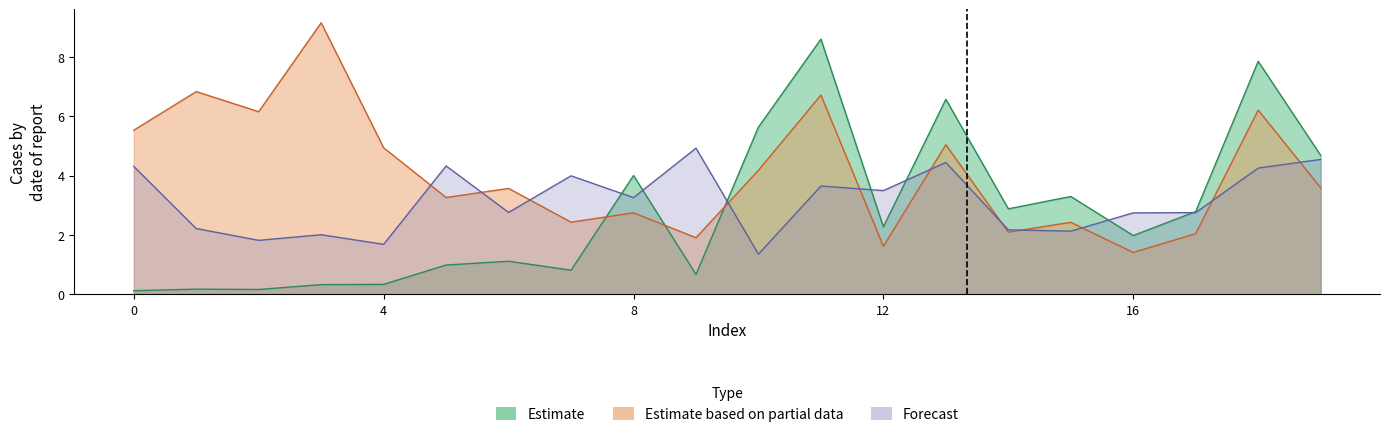

What is the minimum value for Forecast?

1.4